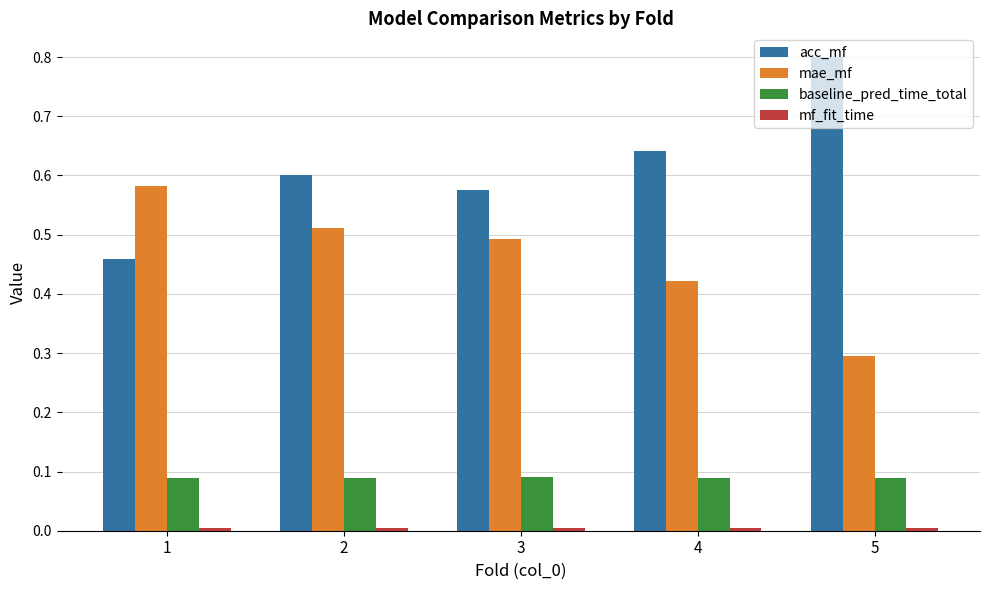

Which series has the largest total across all categories?

acc_mf